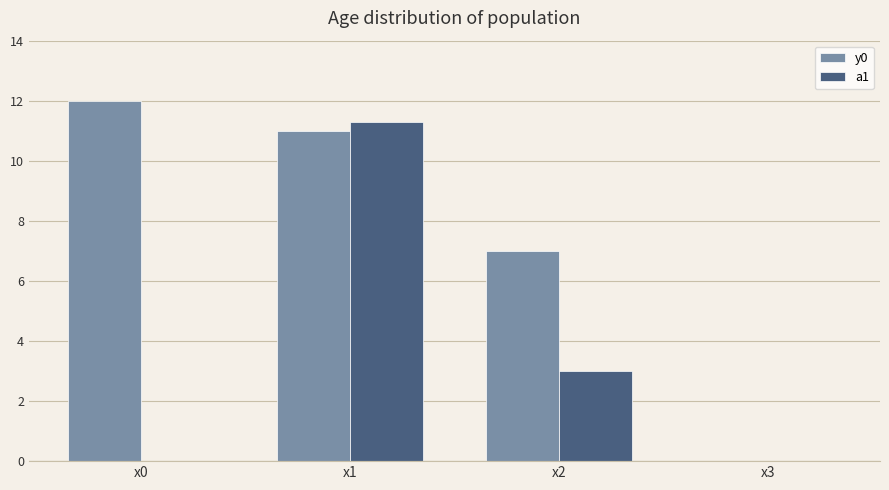

Does the chart contain stacked bars?

No